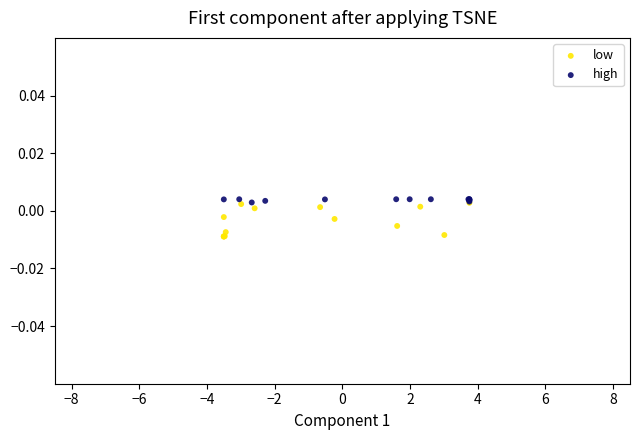

What are all the series names shown in the legend?

low, high